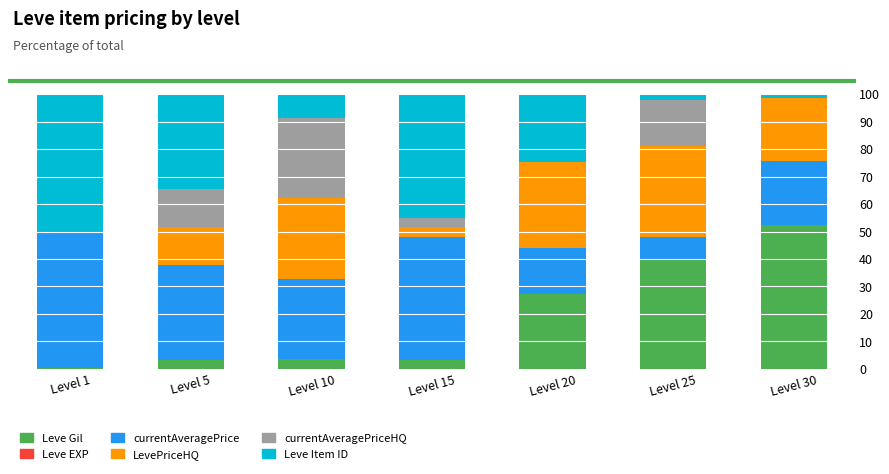

Where is Leve Gil nearest to the value 26?

Level 20